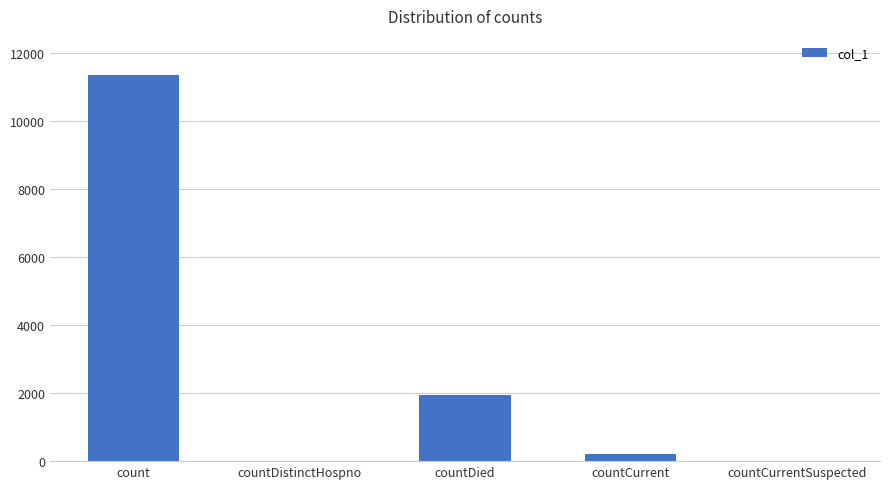

What is the sum of all values?

13509